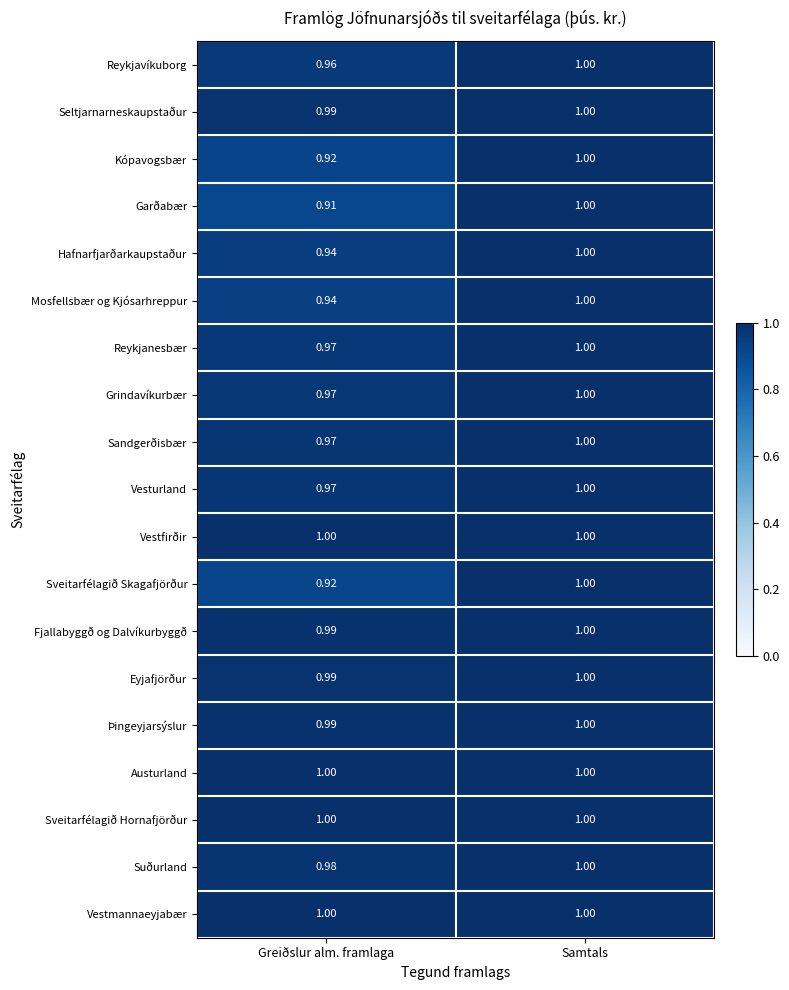

At which category is the sum across all series the highest?

Samtals